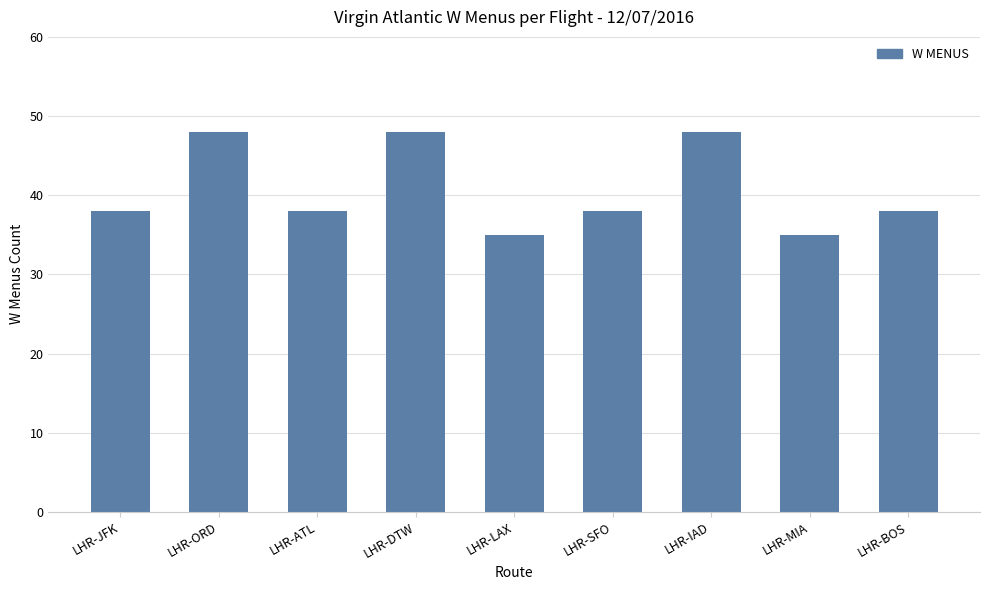

How many data points does each series have?

9